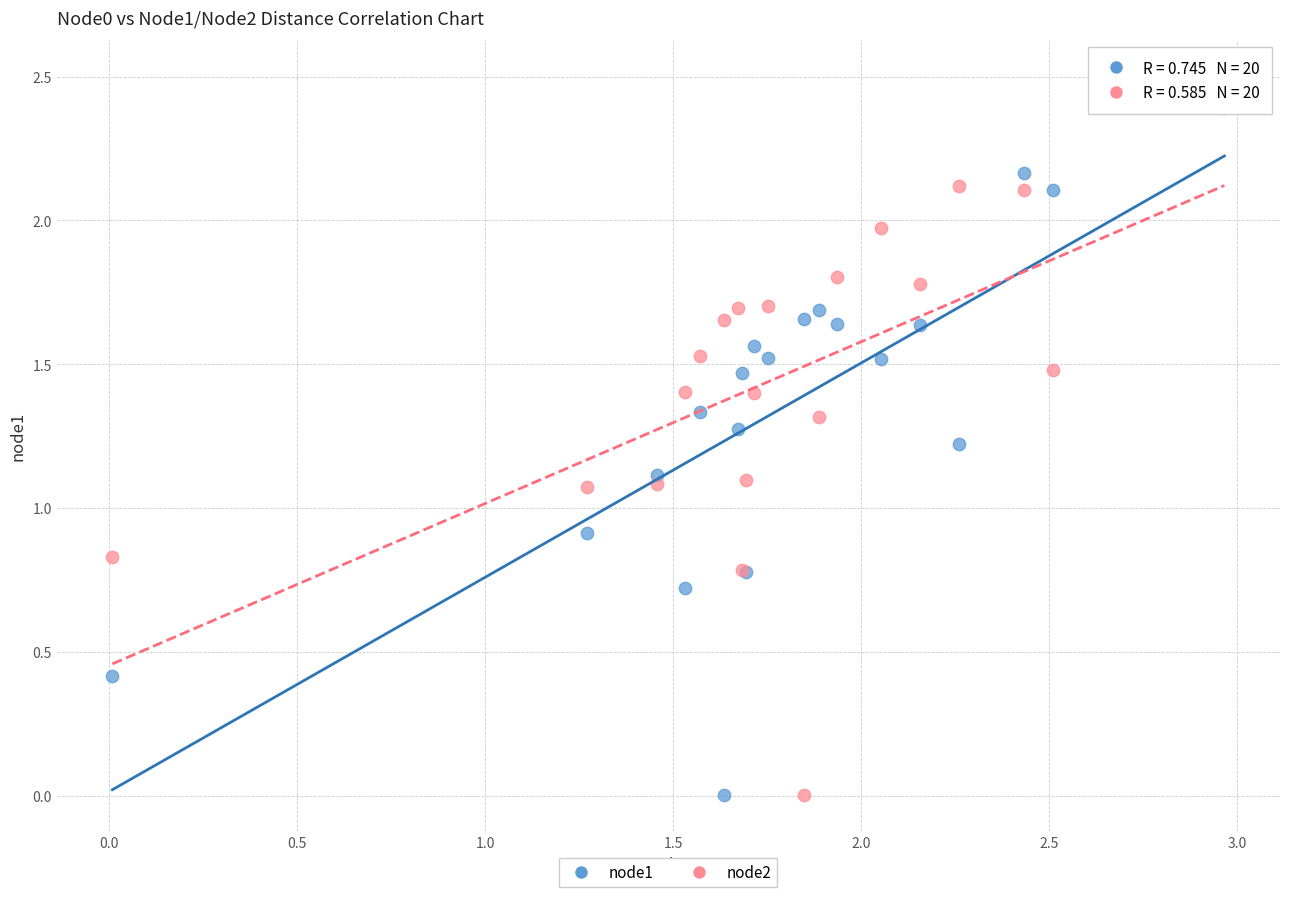

Which series has the largest Y range (max minus min)?

node2